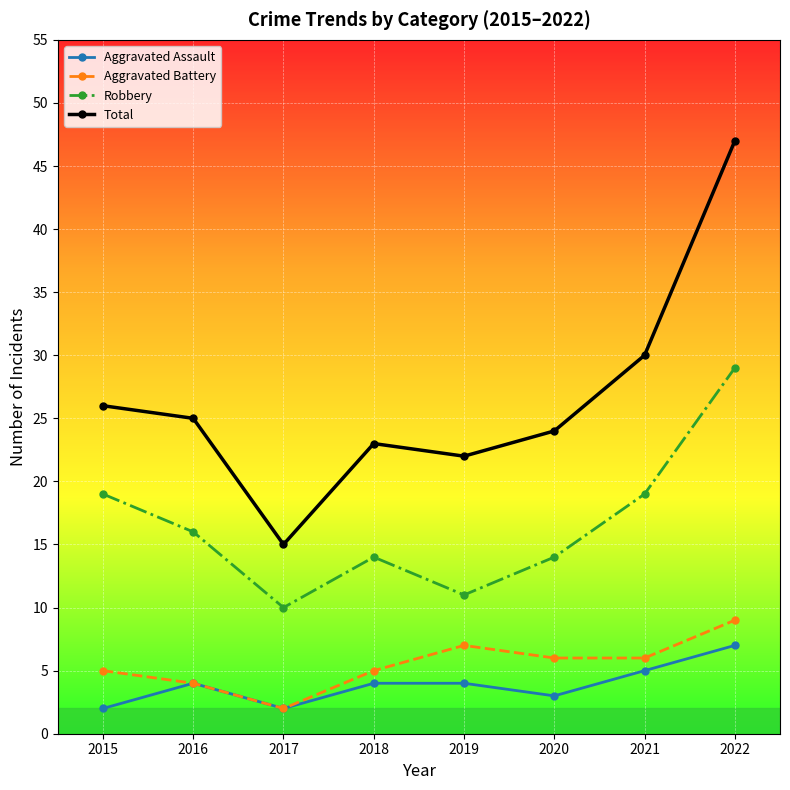

Which series has the largest range (max minus min)?

Total